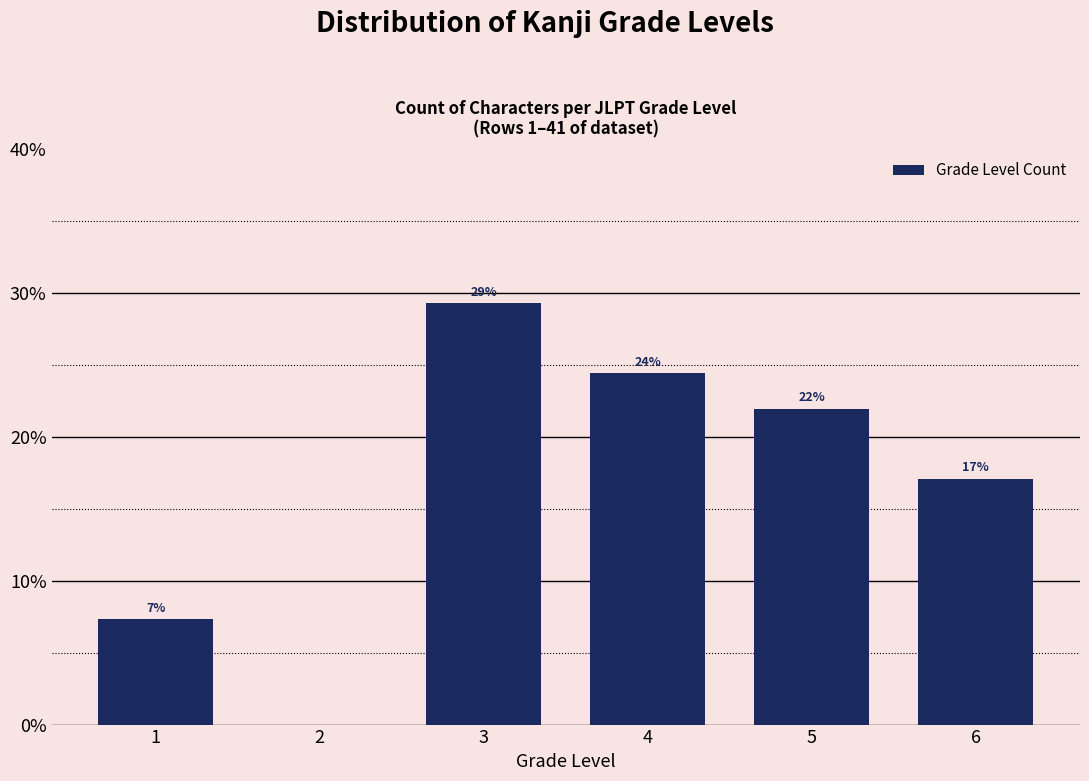

Are the bars horizontal?

No